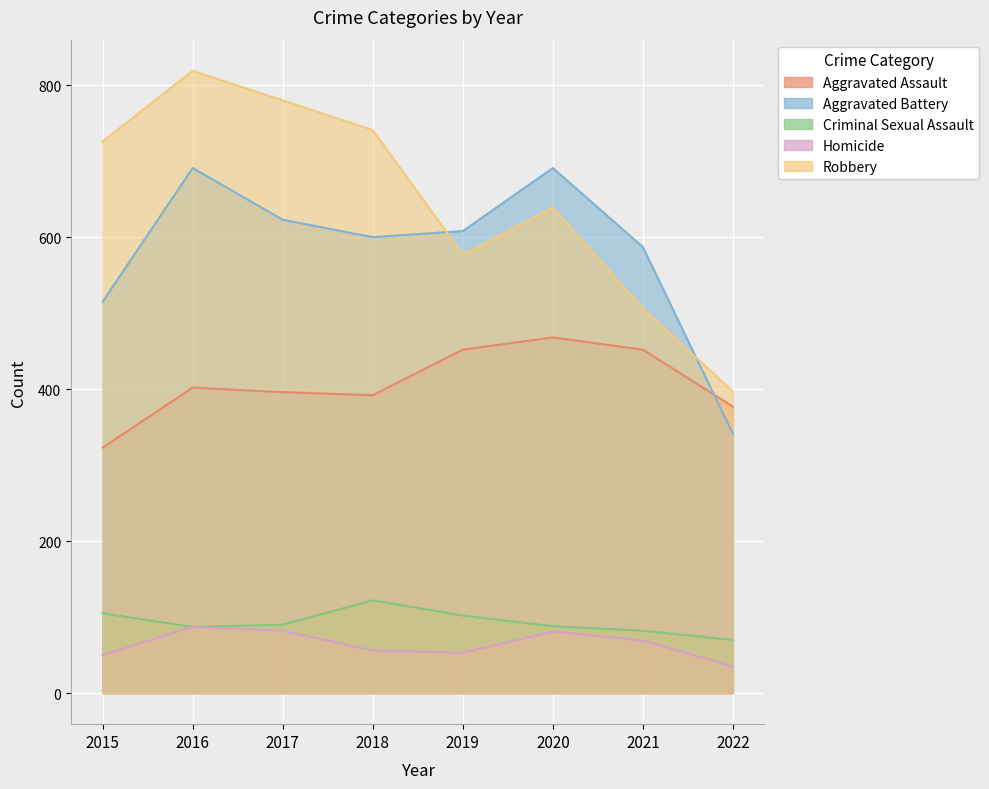

Rank the categories by Criminal Sexual Assault value from highest to lowest.

2018, 2015, 2019, 2017, 2020, 2016, 2021, 2022